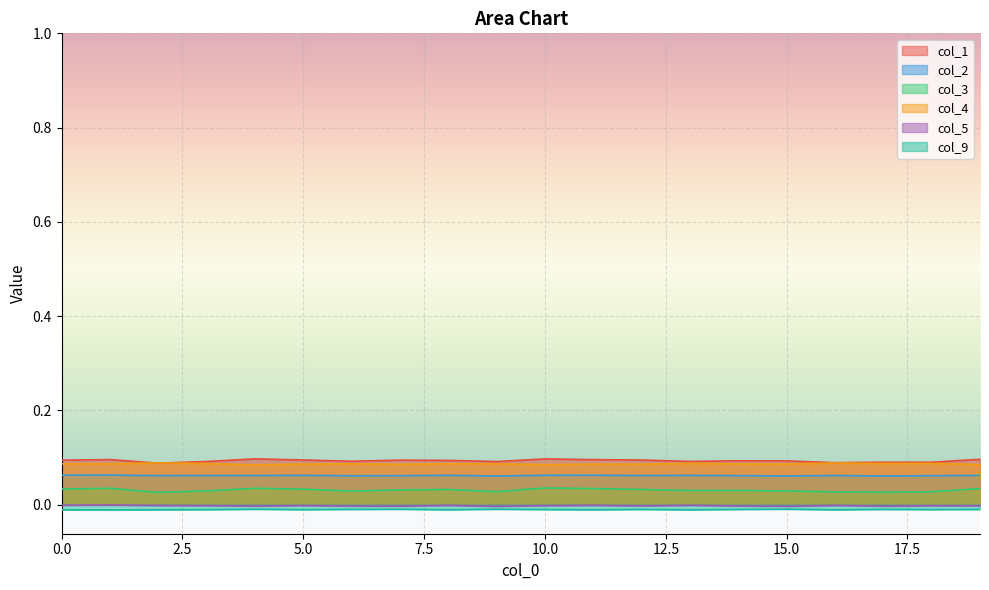

At how many categories does at least one series exceed 0?

20